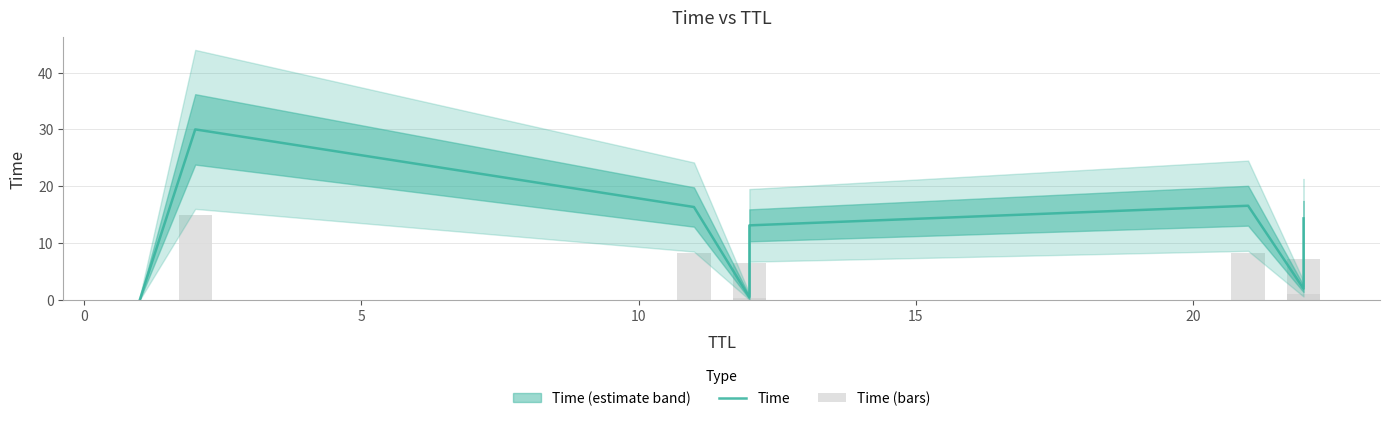

What is the difference between the second highest and minimum values in the Time series?

16.6